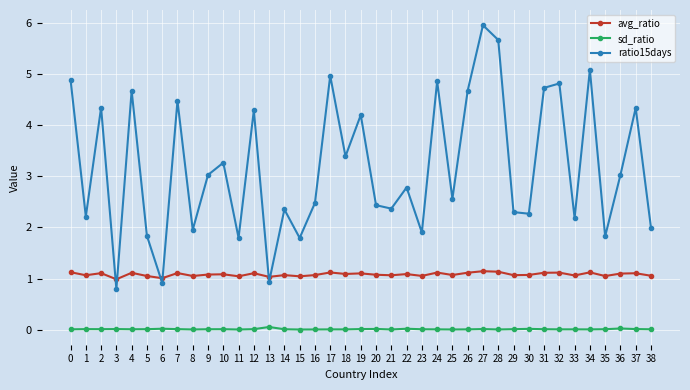

True or false: sd_ratio and ratio15days cross at least once.

False